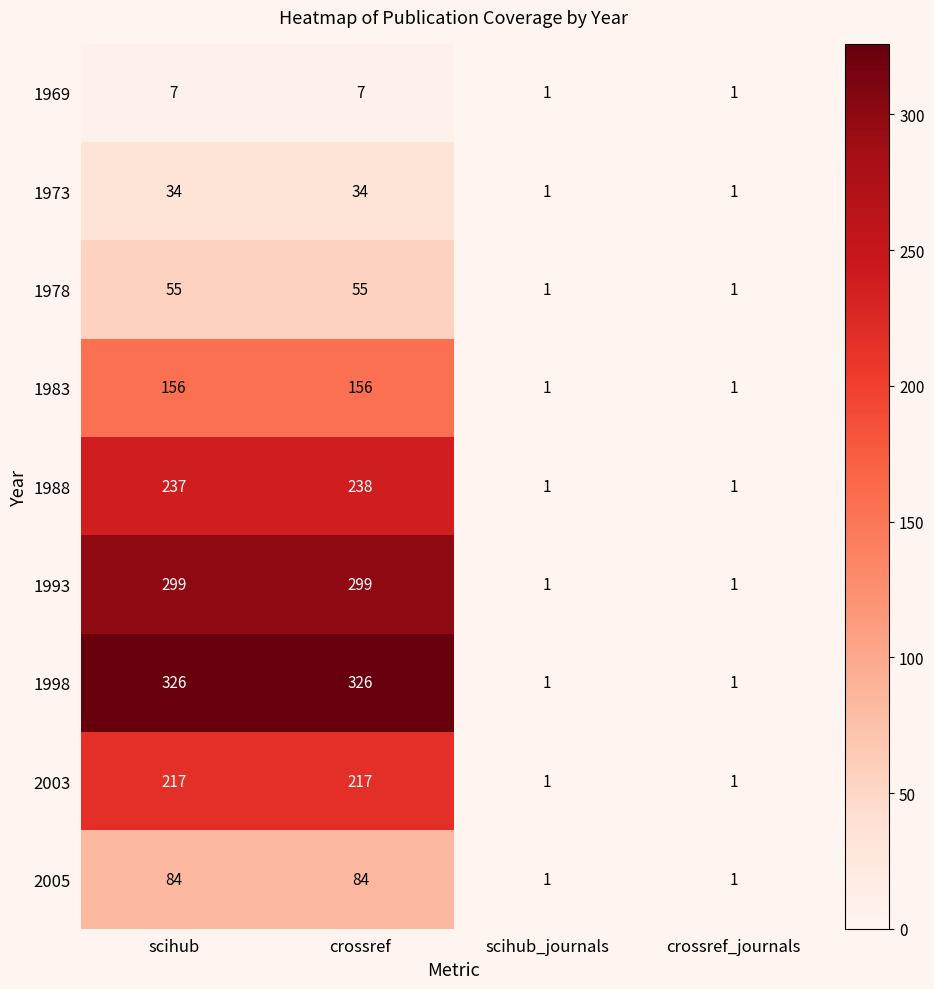

How many 1983 values are between 1 and 156?

4